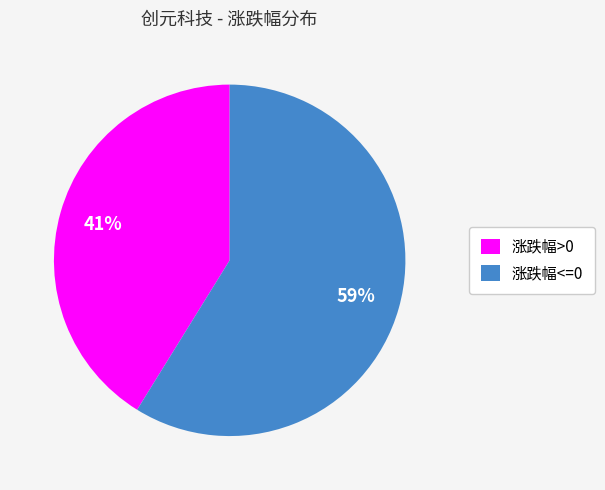

To the nearest percent, what is the average slice percentage?

50%